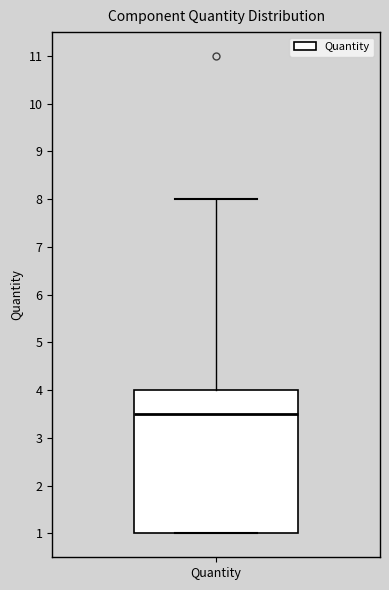

Transcribe this box plot: give where the median line is, the range the box spans, and where the two whiskers end, as read against the y-axis. The values are not printed on the chart, so give them approximately, as read against the axis.

median 3.5, box 1.0 to 4.0, whiskers 1.0 to 8.0